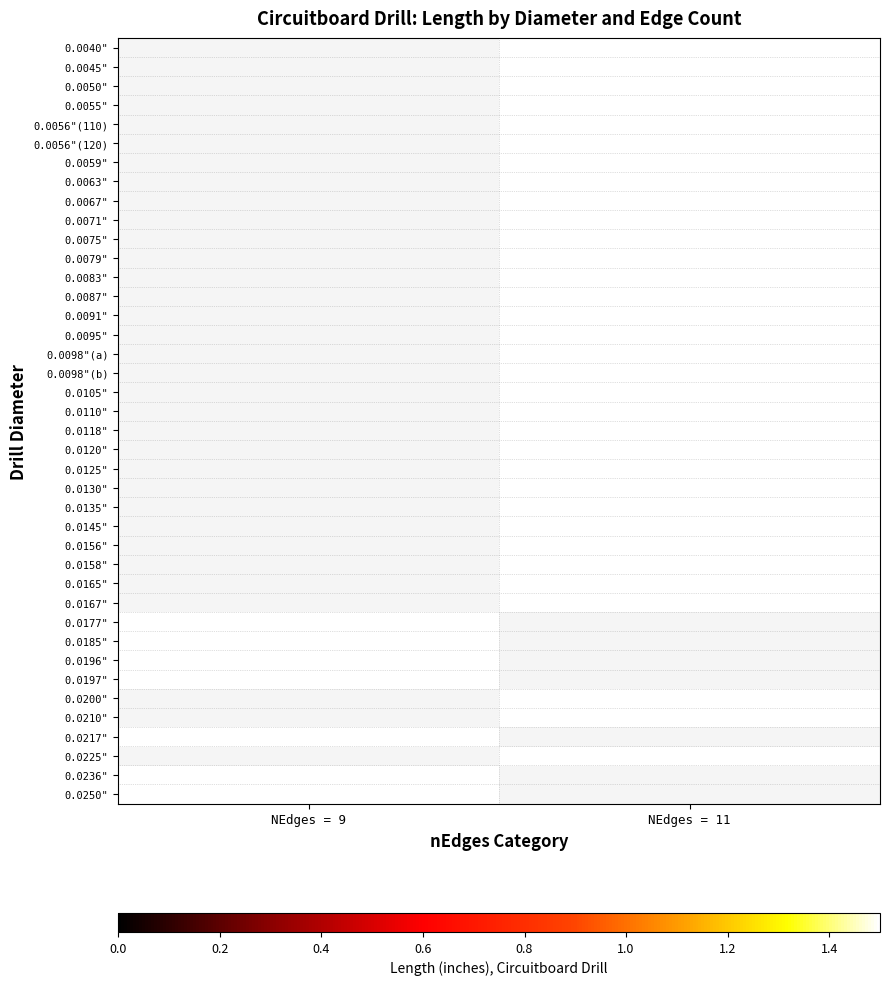

Rank the categories by 0.0055" value from highest to lowest.

NEdges = 9, NEdges = 11